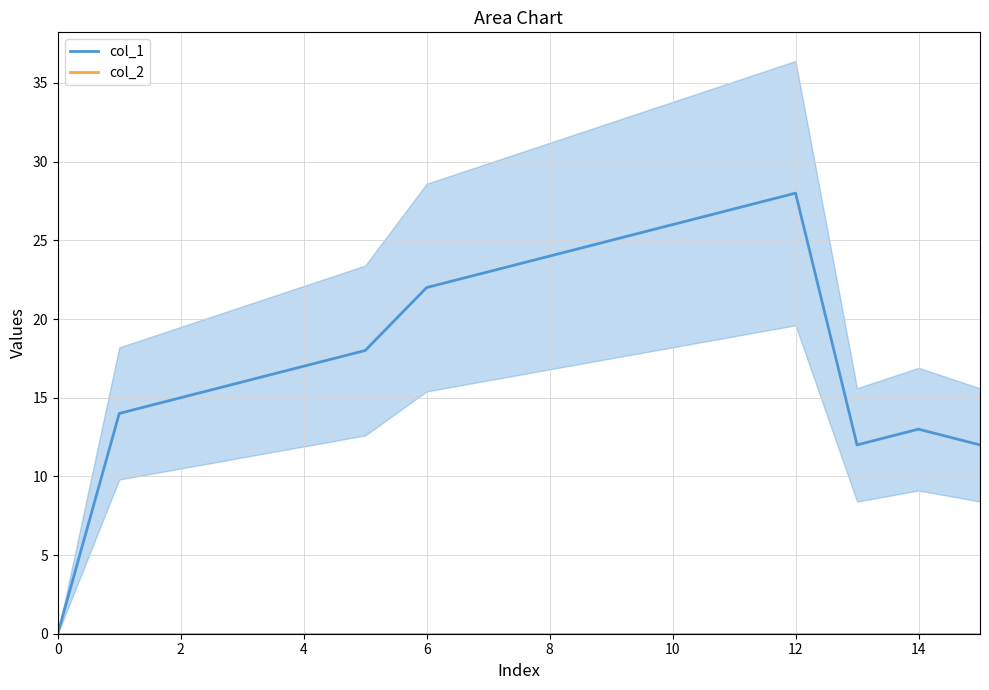

Which series changed the most between 9 and 14?

col_1